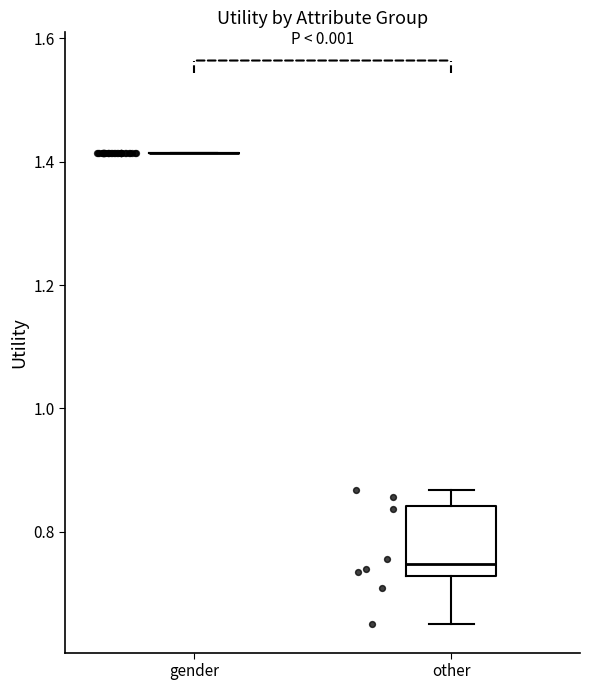

Where does the lower whisker of the box for other end on the y-axis? The values are not printed on the chart, so give them approximately, as read against the axis.

0.64